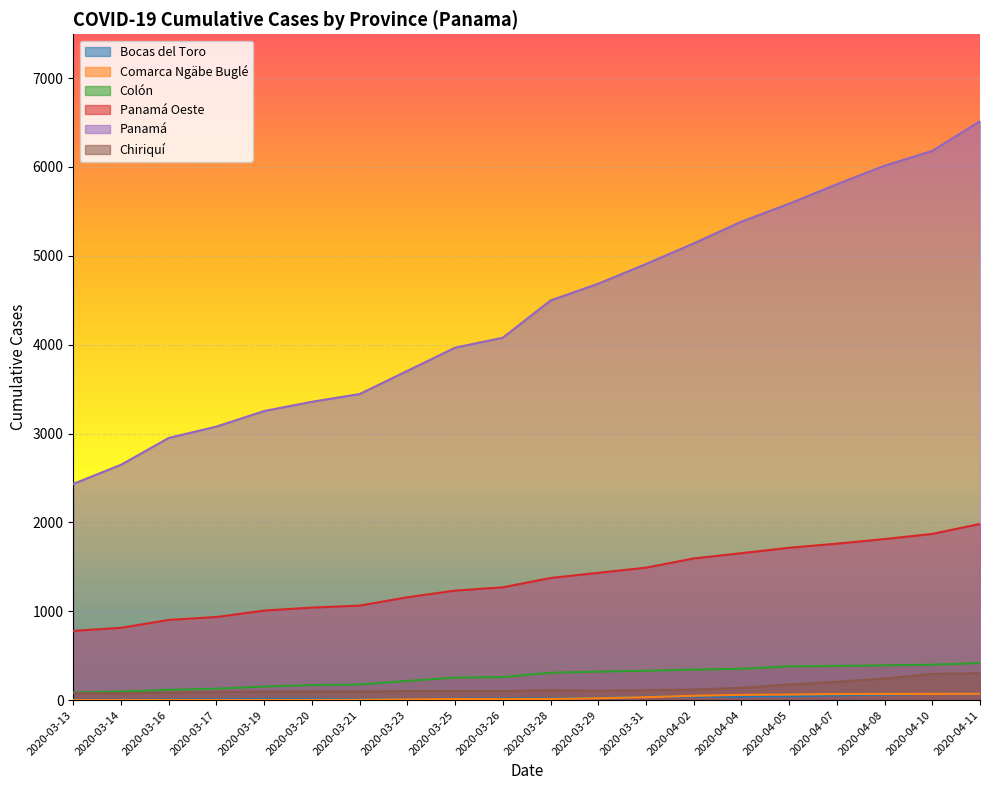

How many lines are shown in the chart?

6